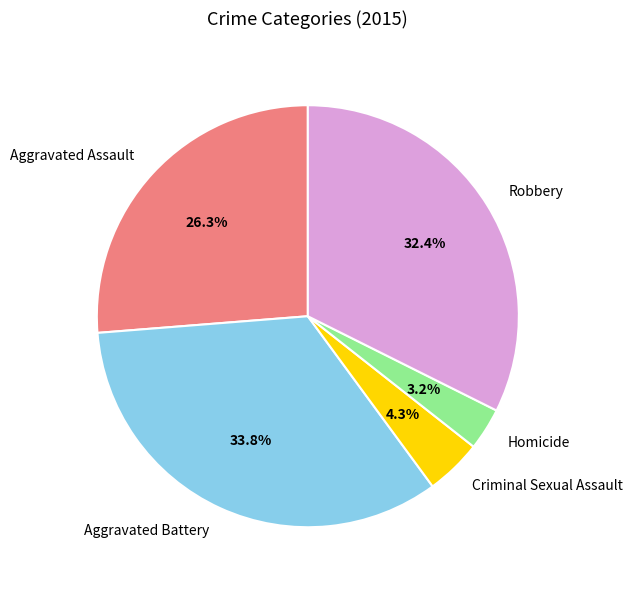

Does any single category account for the majority?

No